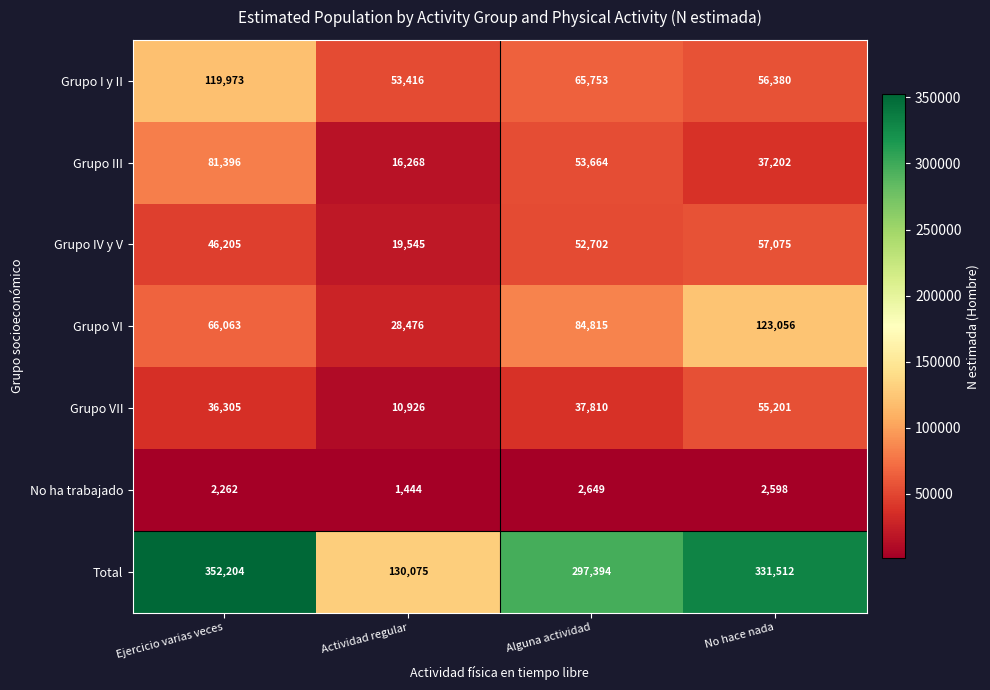

At how many categories does at least one series exceed 348538?

1